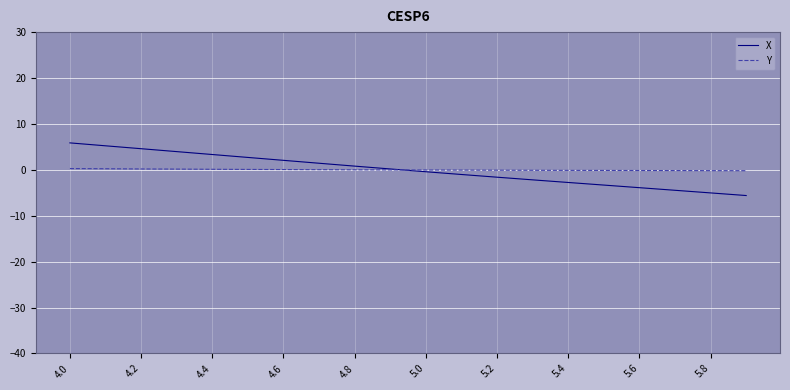

What is the minimum value for X?

-5.6